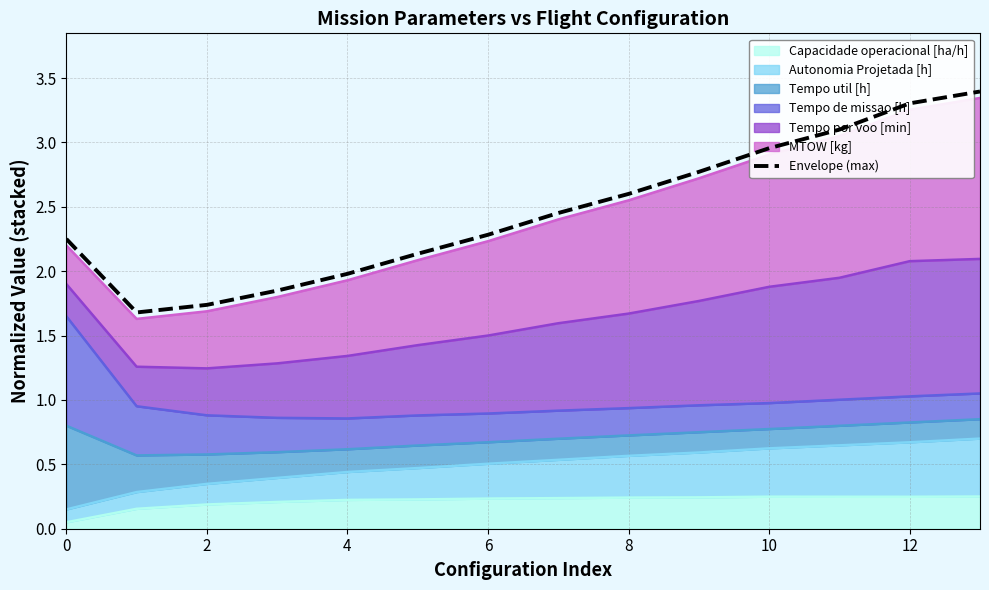

Reading left to right, list all the values displayed in this chart.

2.2	1.7	1.7	1.8	2.0	2.1	2.3	2.5	2.6	2.8	3.0	3.1	3.3	3.4